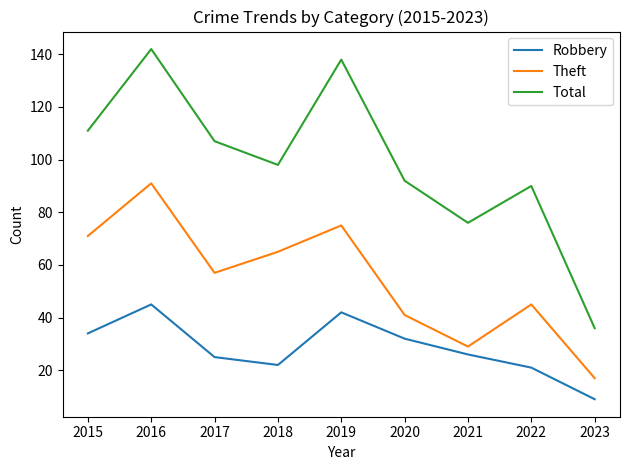

Reading left to right, transcribe all the data shown in this chart.

Robbery: 2015=34	2016=45	2017=25	2018=22	2019=42	2020=32	2021=26	2022=21	2023=9
Theft: 2015=71	2016=91	2017=57	2018=65	2019=75	2020=41	2021=29	2022=45	2023=17
Total: 2015=111	2016=142	2017=107	2018=98	2019=138	2020=92	2021=76	2022=90	2023=36